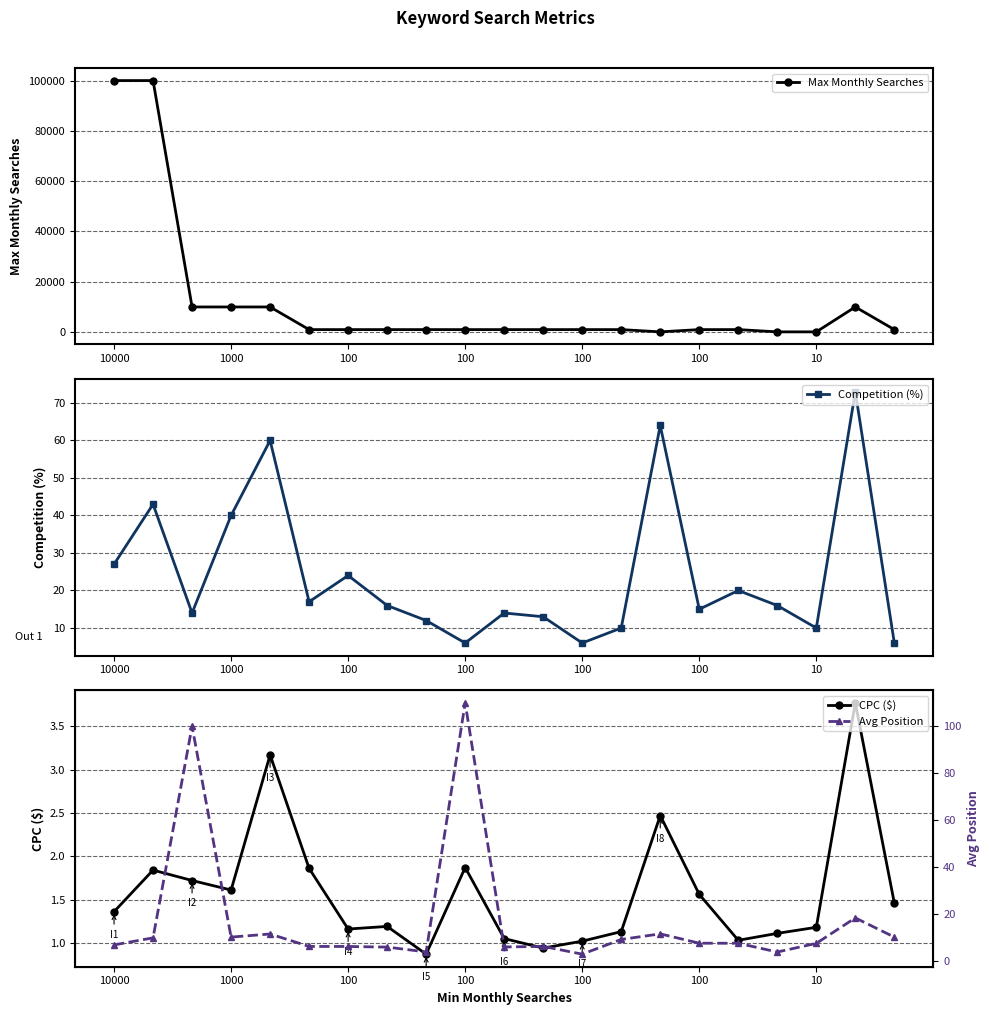

True or false: Avg Position and Max Monthly Searches cross at least once.

False